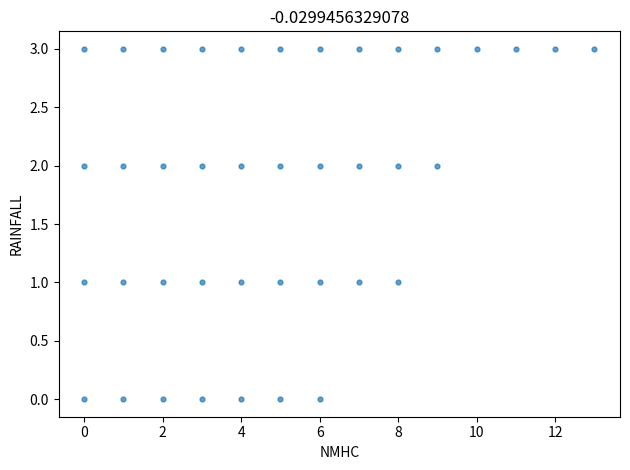

What is the range of X values (max minus min)?

13